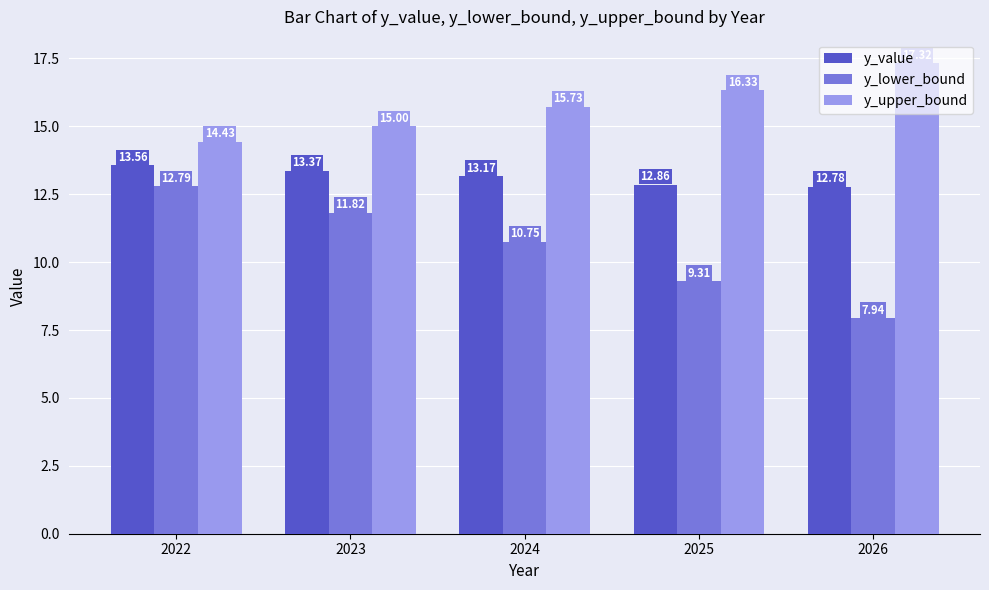

Reading left to right, list all the values displayed in this chart.

y_value: 2022=13.6	2023=13.4	2024=13.2	2025=12.9	2026=12.8
y_lower_bound: 2022=12.8	2023=11.8	2024=10.8	2025=9.3	2026=7.9
y_upper_bound: 2022=14.4	2023=15.0	2024=15.7	2025=16.3	2026=17.3